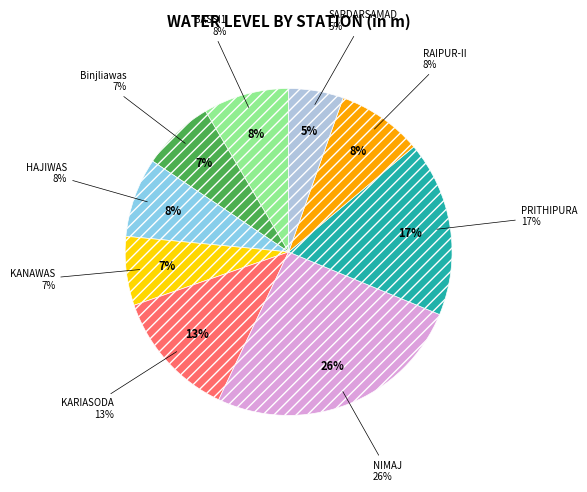

Rank the categories by value from lowest to highest.

SARDARSAMAD, KANAWAS, Binjliawas, HAJIWAS, RAIPUR-II, BASSI1, KARIASODA, PRITHIPURA, NIMAJ